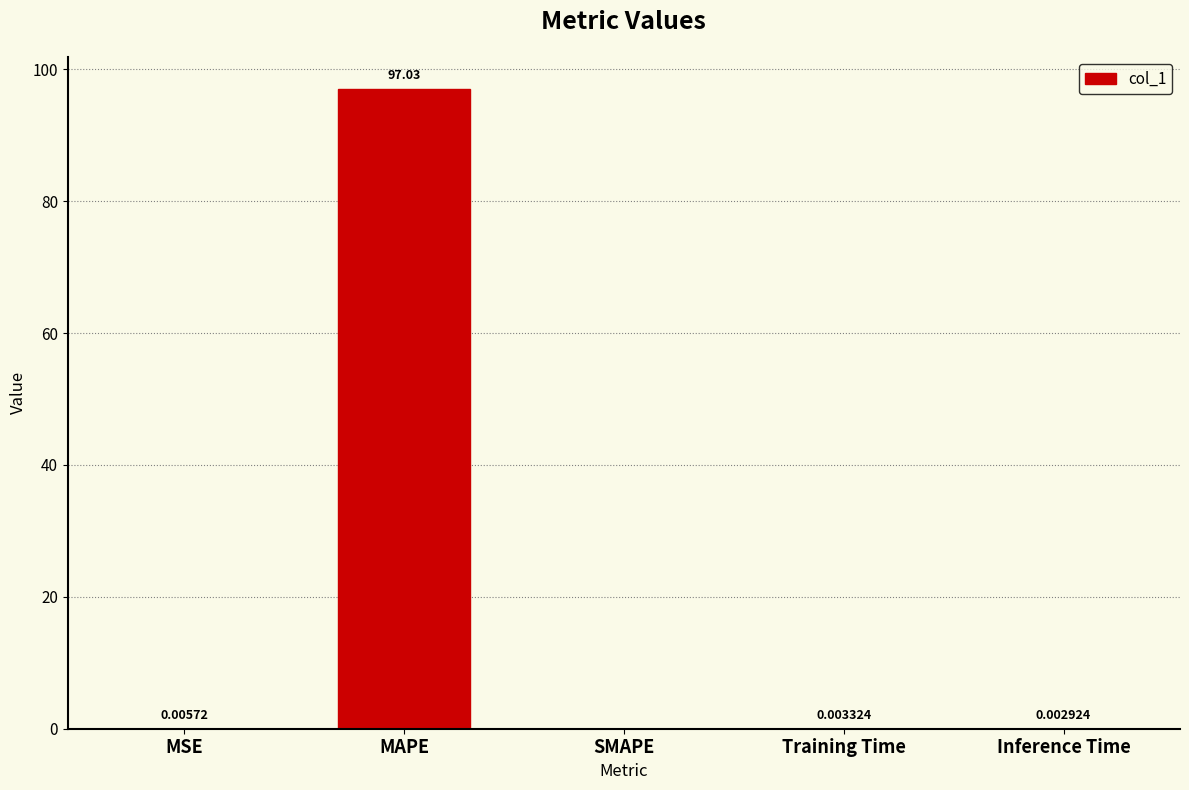

At which label is the value closest to 48?

MSE